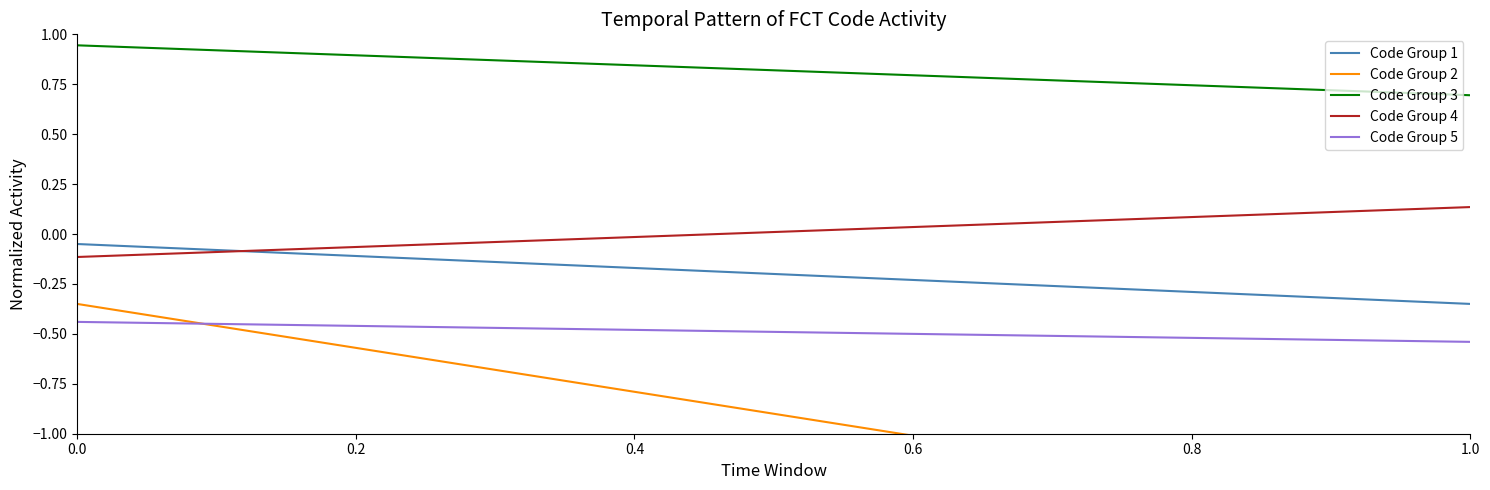

How many times do Code Group 2 and Code Group 5 cross each other?

1